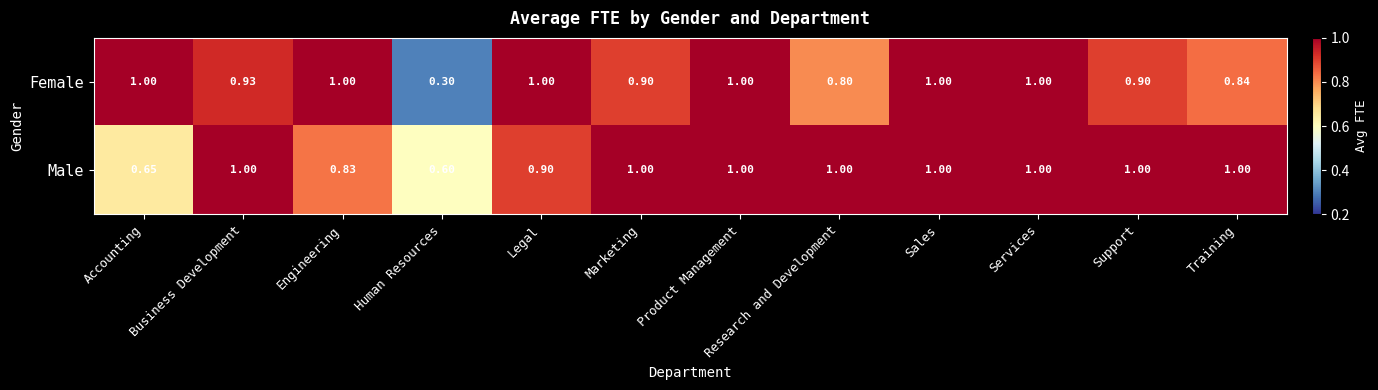

At which label is Female closest to 0?

Human Resources